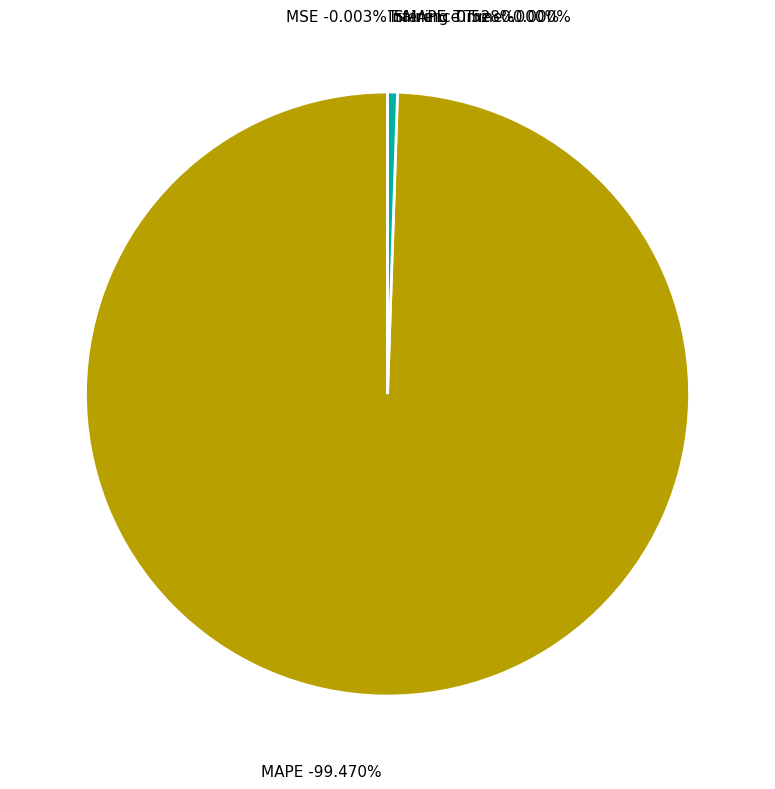

To the nearest percent, what is the average slice percentage?

20%